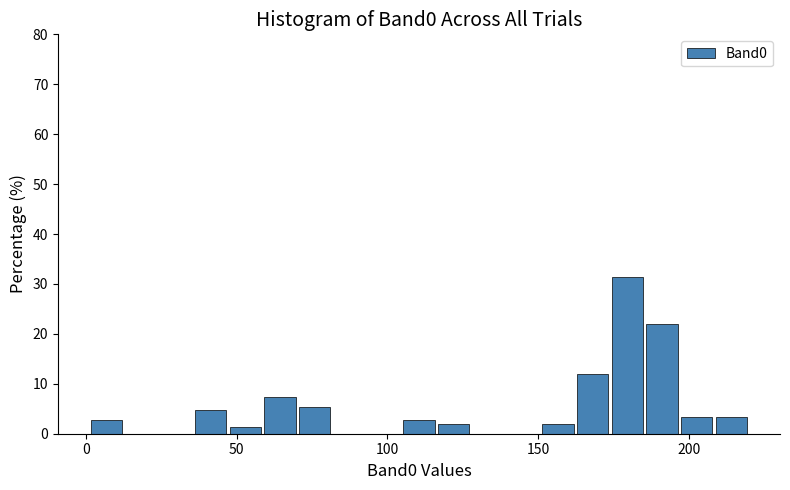

Around what value on the x-axis is the tallest bar? Give the approximate position of its centre, as read against the axis.

180